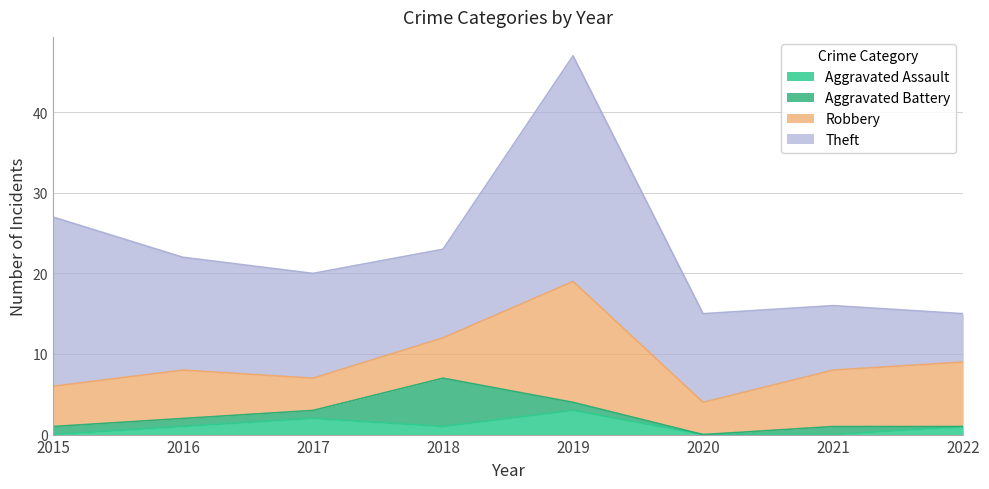

Reading left to right, extract all data points from this chart.

Aggravated Assault: 0	1	2	1	3	0	0	1
Aggravated Battery: 1	1	1	6	1	0	1	0
Robbery: 5	6	4	5	15	4	7	8
Theft: 21	14	13	11	28	11	8	6